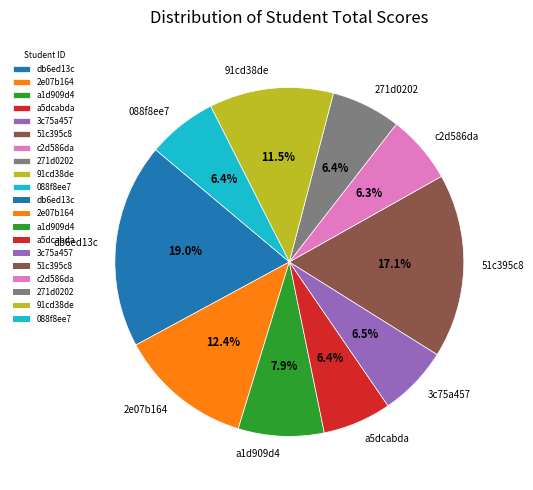

Which slice is the largest?

db6ed13c